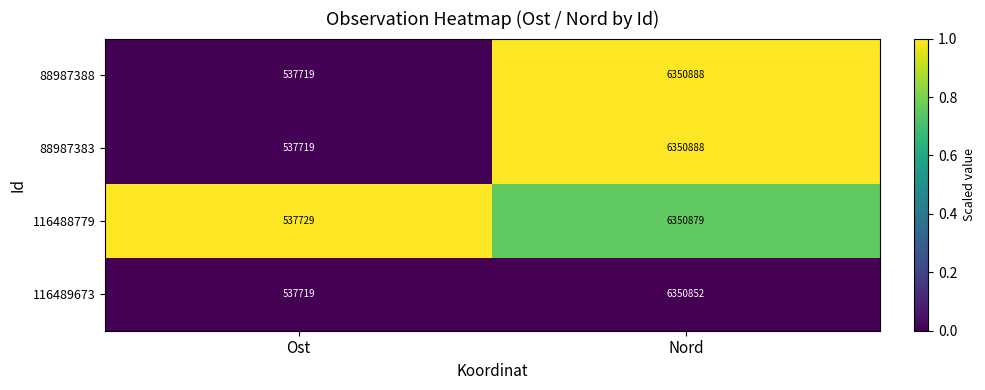

What is the lowest value of the 88987388 series?

537719